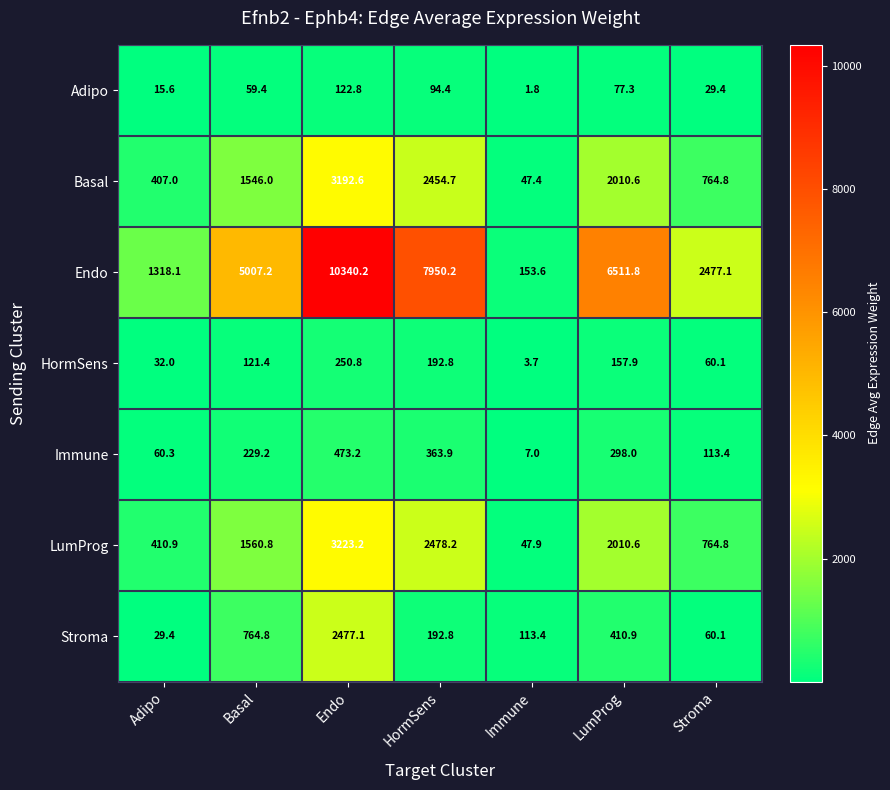

The value of Endo at HormSens is 3402.4. True or false?

False